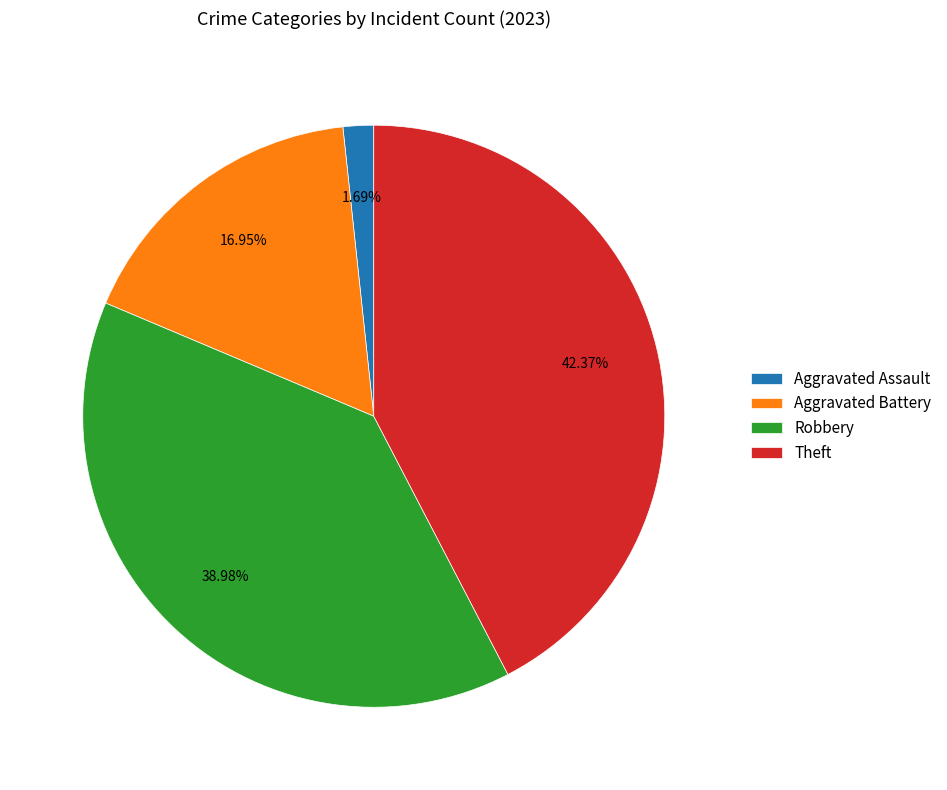

To the nearest percent, what is the difference between the largest and smallest slice percentages?

41%